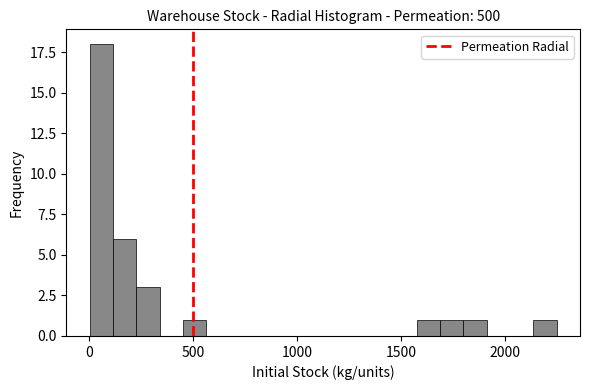

Around what value on the x-axis is the tallest bar? Give the approximate position of its centre, as read against the axis.

50